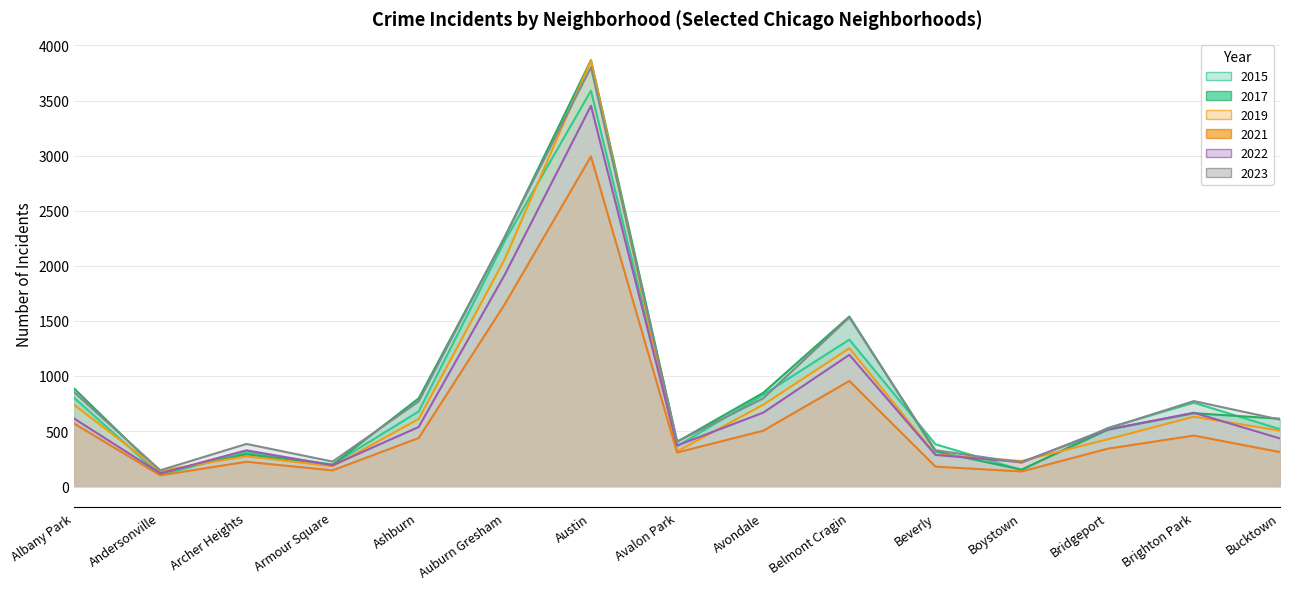

Reading left to right, what are all the values shown in this chart?

2015: Albany Park=801	Andersonville=102	Archer Heights=307	Armour Square=197	Ashburn=678	Auburn Gresham=2228	Austin=3590	Avalon Park=362	Avondale=829	Belmont Cragin=1330	Beverly=380	Boystown=146	Bridgeport=528	Brighton Park=757	Bucktown=517
2017: Albany Park=885	Andersonville=124	Archer Heights=289	Armour Square=193	Ashburn=797	Auburn Gresham=2261	Austin=3867	Avalon Park=402	Avondale=847	Belmont Cragin=1540	Beverly=315	Boystown=150	Bridgeport=512	Brighton Park=662	Bucktown=612
2019: Albany Park=738	Andersonville=139	Archer Heights=271	Armour Square=180	Ashburn=609	Auburn Gresham=2062	Austin=3863	Avalon Park=315	Avondale=739	Belmont Cragin=1251	Beverly=287	Boystown=228	Bridgeport=425	Brighton Park=630	Bucktown=504
2021: Albany Park=568	Andersonville=98	Archer Heights=221	Armour Square=143	Ashburn=437	Auburn Gresham=1653	Austin=2993	Avalon Park=305	Avondale=503	Belmont Cragin=955	Beverly=177	Boystown=133	Bridgeport=340	Brighton Park=459	Bucktown=309
2022: Albany Park=613	Andersonville=115	Archer Heights=325	Armour Square=189	Ashburn=537	Auburn Gresham=1921	Austin=3453	Avalon Park=369	Avondale=667	Belmont Cragin=1192	Beverly=283	Boystown=218	Bridgeport=514	Brighton Park=666	Bucktown=433
2023: Albany Park=852	Andersonville=144	Archer Heights=383	Armour Square=223	Ashburn=769	Auburn Gresham=2266	Austin=3802	Avalon Park=405	Avondale=797	Belmont Cragin=1532	Beverly=326	Boystown=213	Bridgeport=523	Brighton Park=772	Bucktown=604